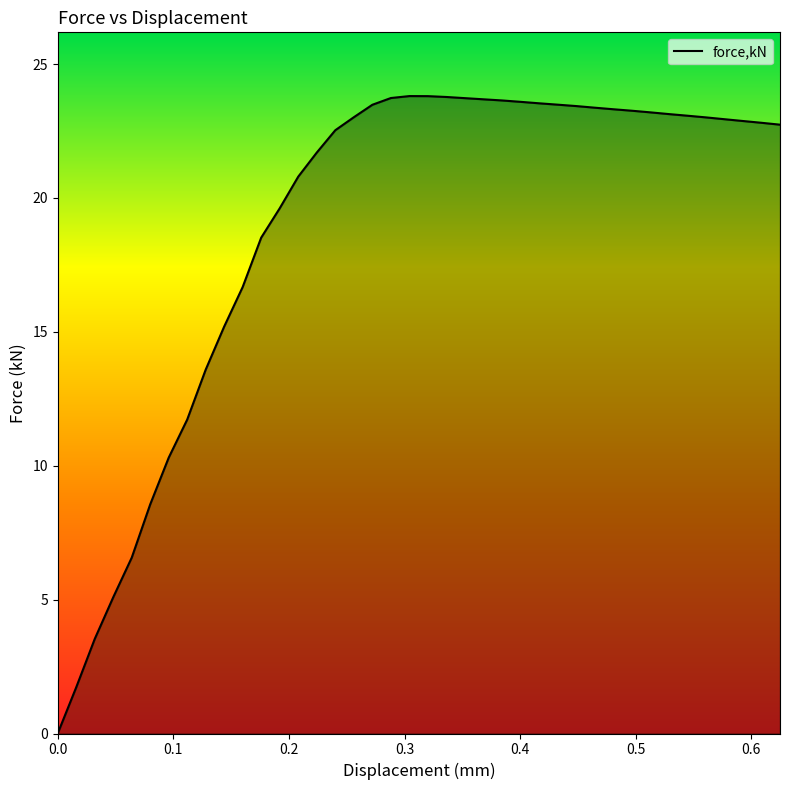

What is the difference between the maximum and minimum values?

23.8